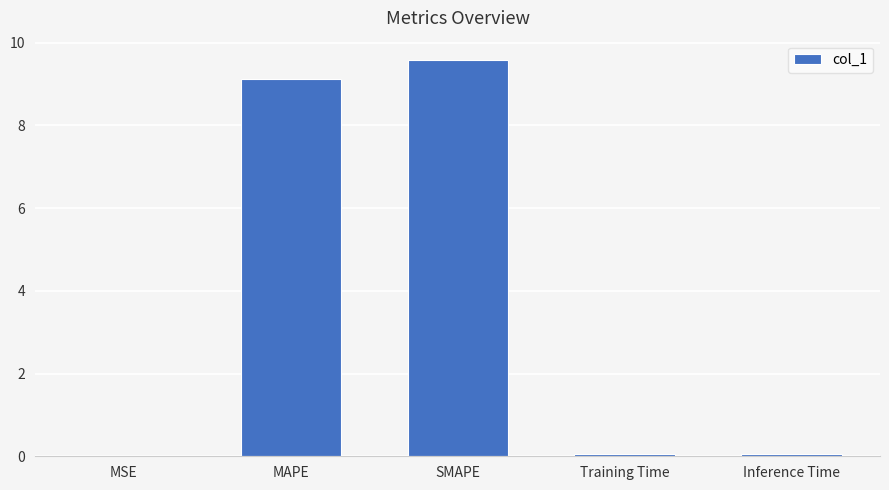

What is the change in value from MAPE to Inference Time?

-9.1